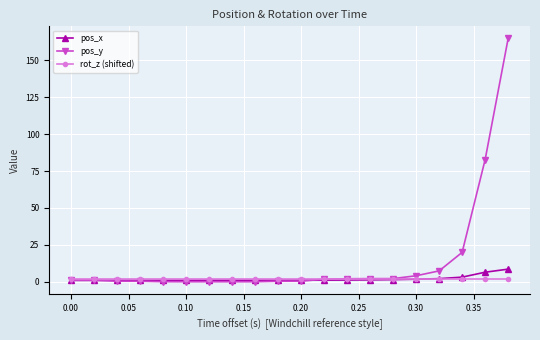

What is the maximum value for pos_y?

164.8